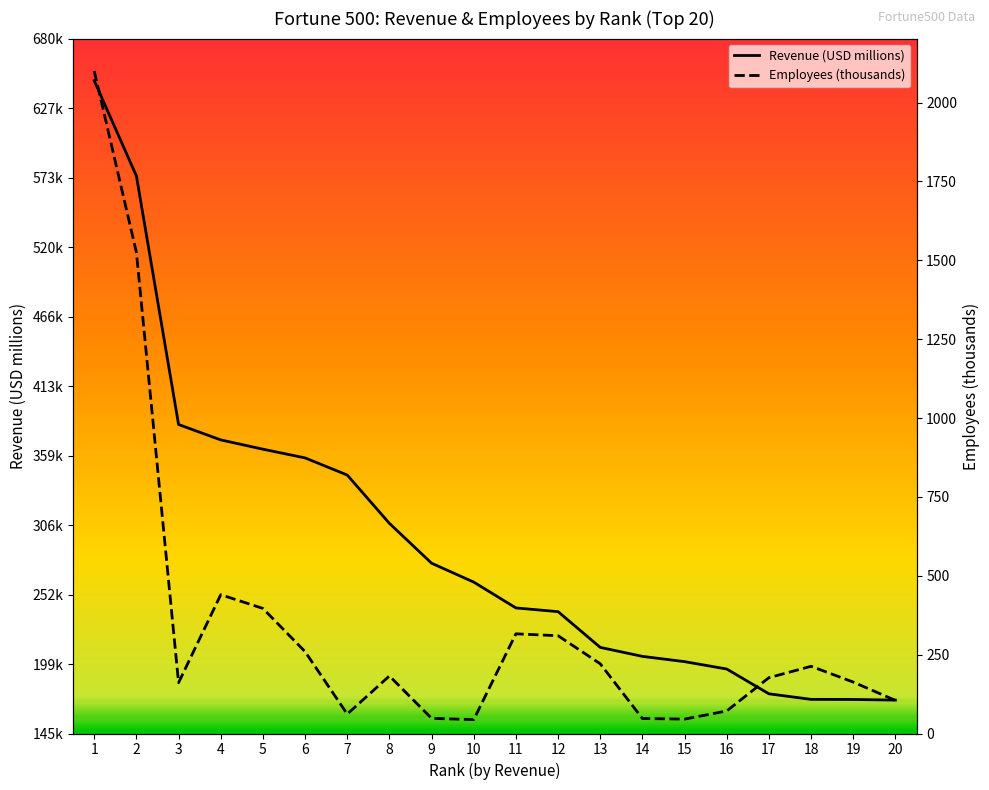

The value of Employees (thousands) at 12 is 141.6. True or false?

False